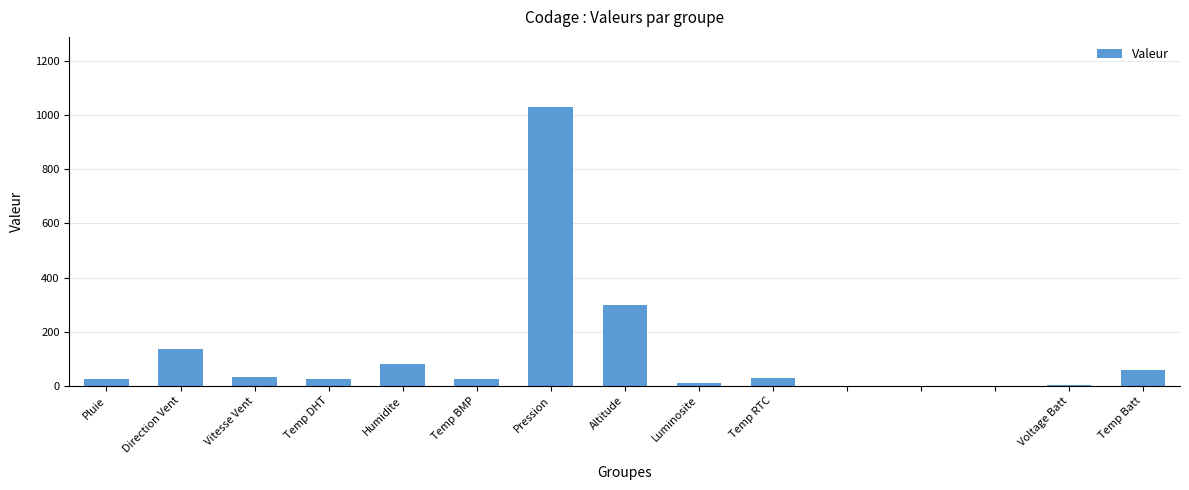

What is the sum of all values?

1755.1